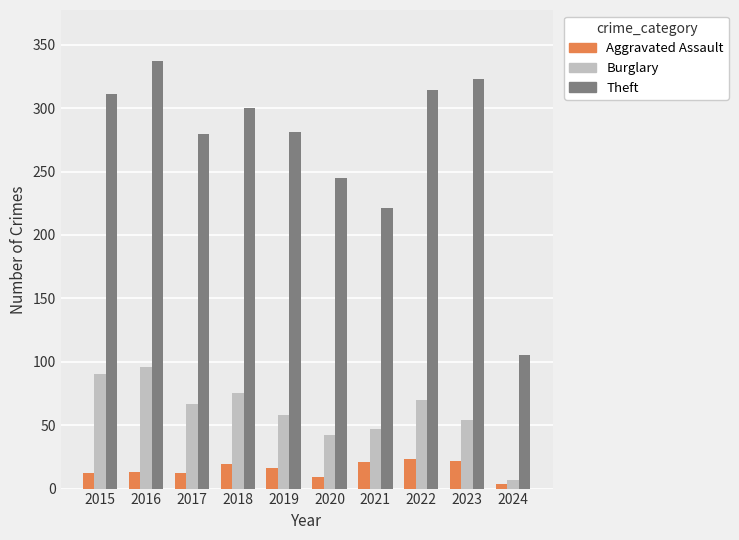

At which label does Burglary first exceed 67?

2015